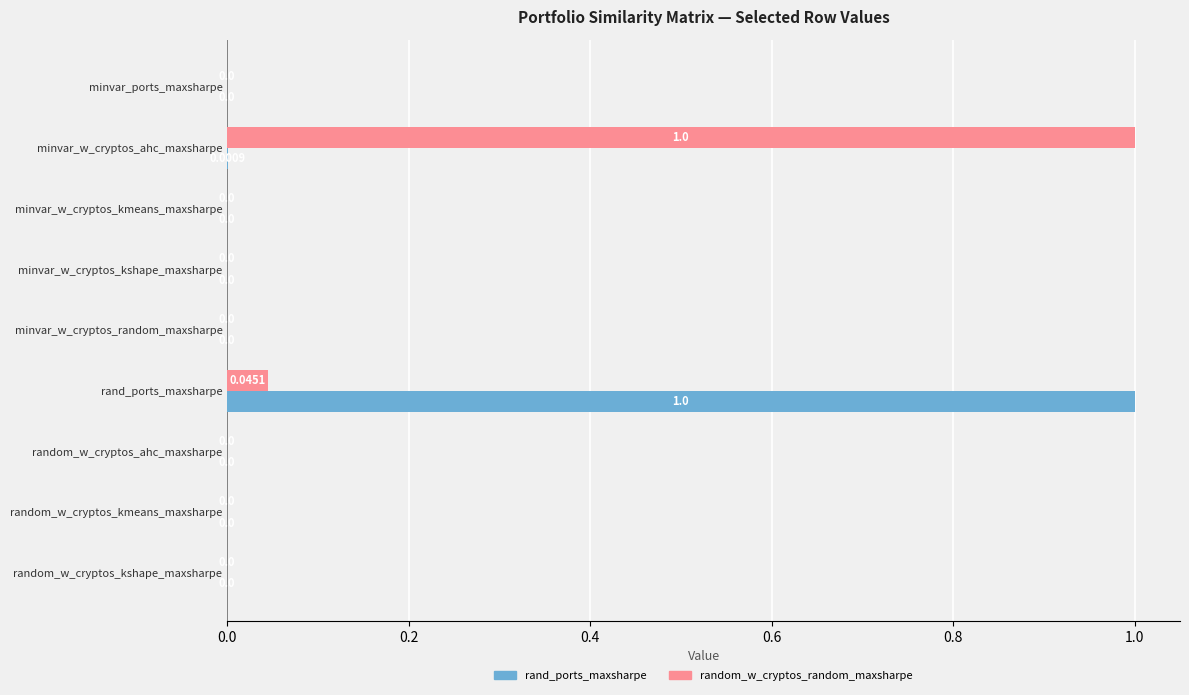

What are all the series names shown in the legend?

rand_ports_maxsharpe, random_w_cryptos_random_maxsharpe